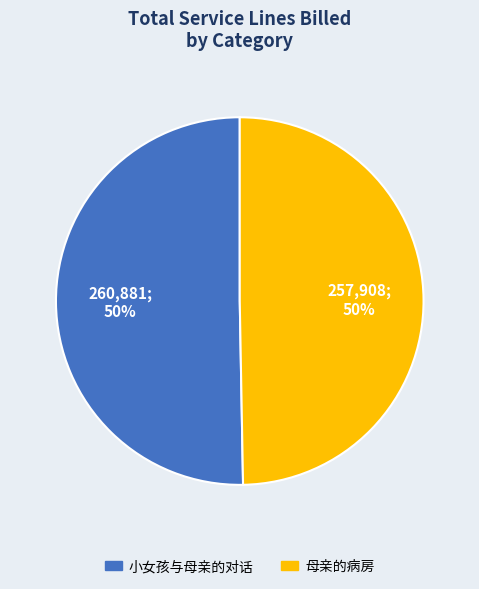

How many slices are in this pie chart?

2